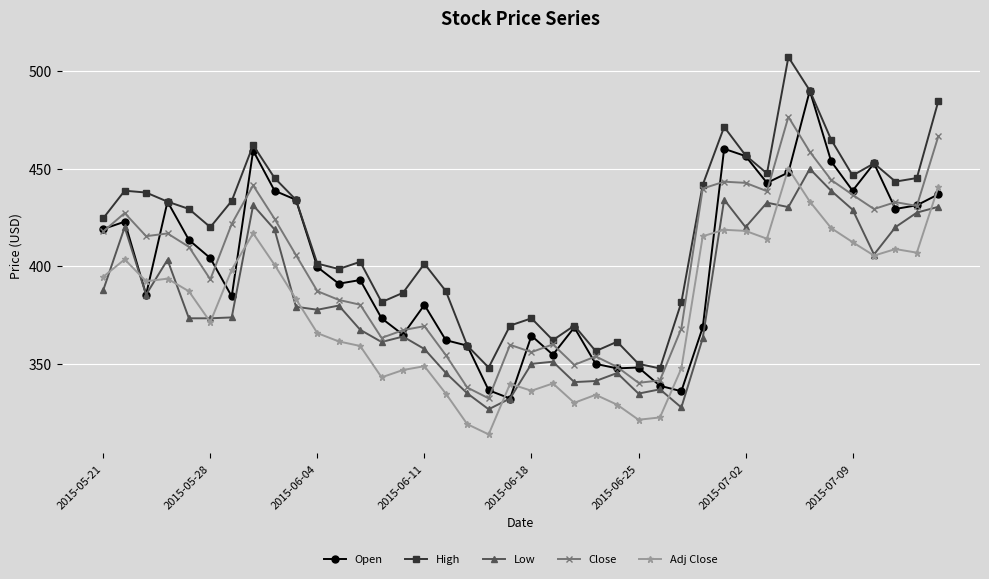

What is the value of the Adj Close point at the 8th from the left?

416.9